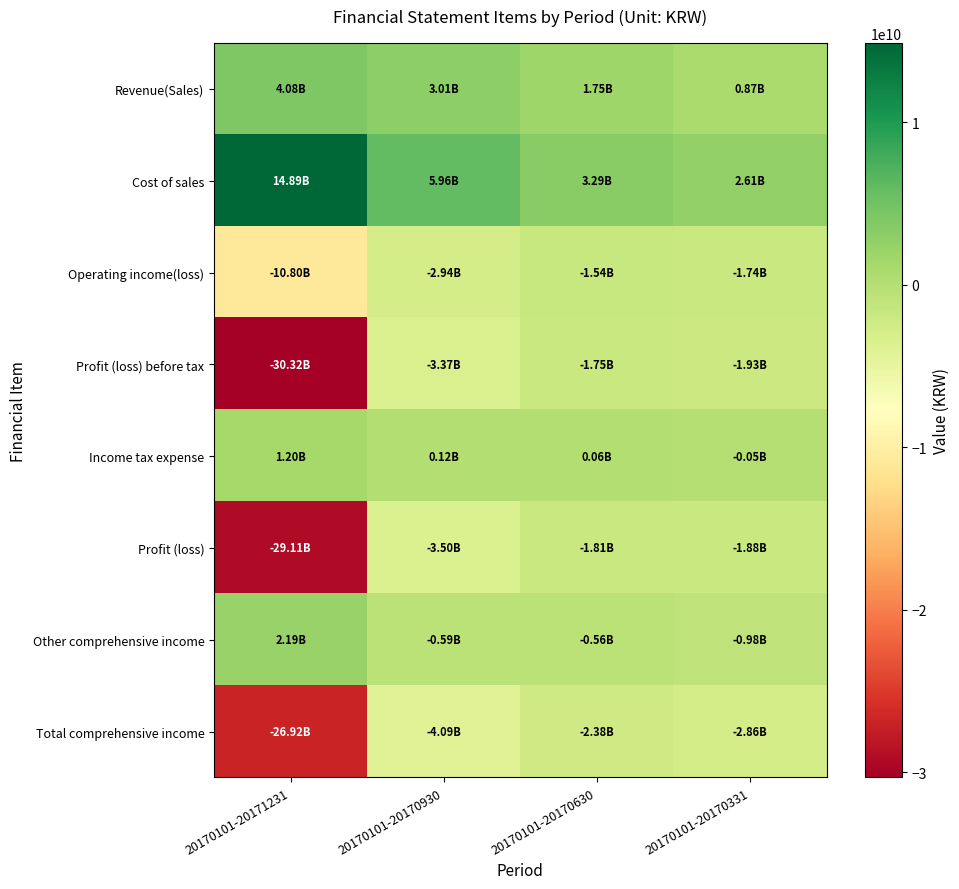

Reading right to left, transcribe all the data shown in this chart.

Revenue(Sales): 20170101-20170331=870868976	20170101-20170630=1751883728	20170101-20170930=3012006212	20170101-20171231=4081989938
Cost of sales: 20170101-20170331=2612243791	20170101-20170630=3294925725	20170101-20170930=5955114525	20170101-20171231=14886167158
Operating income(loss): 20170101-20170331=-1741374815	20170101-20170630=-1543041997	20170101-20170930=-2943108313	20170101-20171231=-10804177220
Profit (loss) before tax: 20170101-20170331=-1928449538	20170101-20170630=-1751609686	20170101-20170930=-3374107605	20170101-20171231=-30315034999
Income tax expense: 20170101-20170331=-49680248	20170101-20170630=61083867	20170101-20170930=124167725	20170101-20171231=1201811181
Profit (loss): 20170101-20170331=-1878769290	20170101-20170630=-1812693553	20170101-20170930=-3498275330	20170101-20171231=-29113223818
Other comprehensive income: 20170101-20170331=-978640354	20170101-20170630=-563279352	20170101-20170930=-591040992	20170101-20171231=2188744057
Total comprehensive income: 20170101-20170331=-2857409644	20170101-20170630=-2375972905	20170101-20170930=-4089316322	20170101-20171231=-26924479761